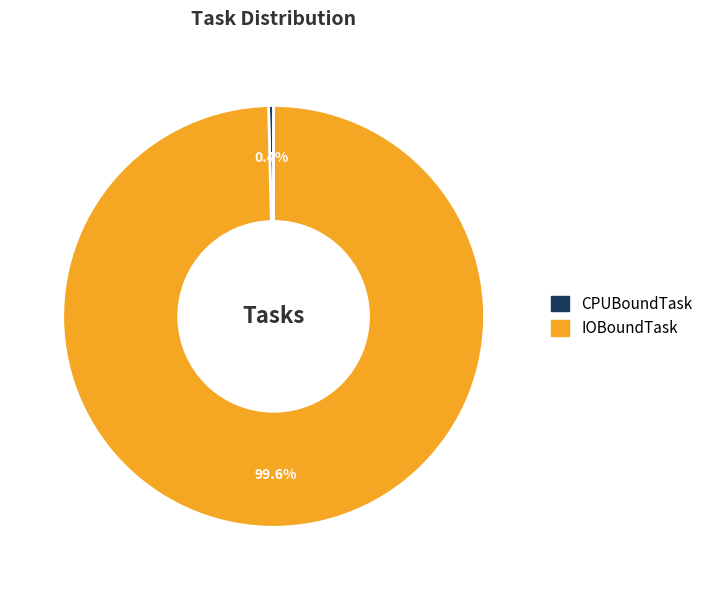

How many segments does this pie chart have?

2